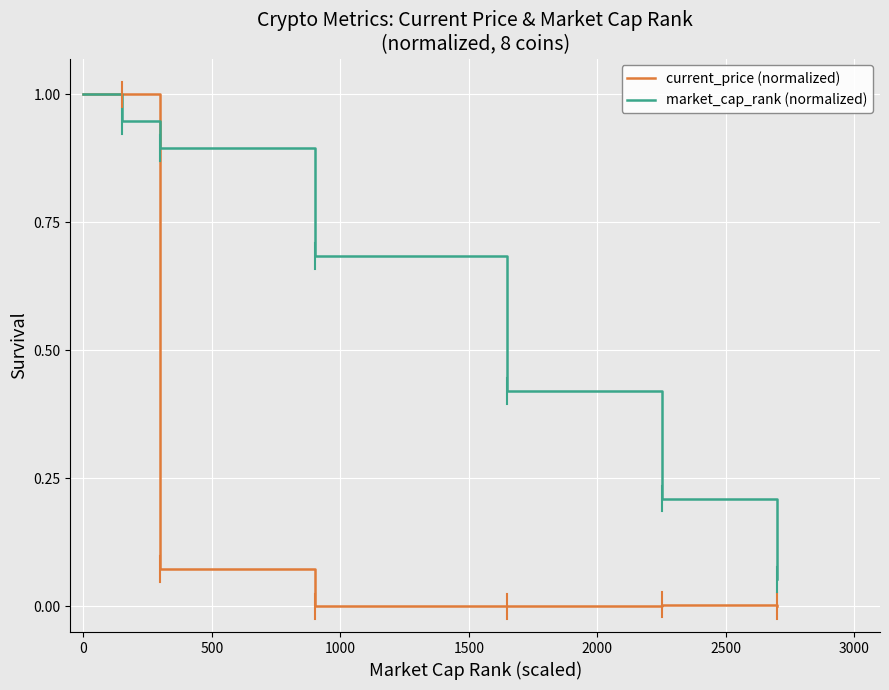

True or false: market_cap_rank (normalized) has more than 2 points higher than both neighbors.

False